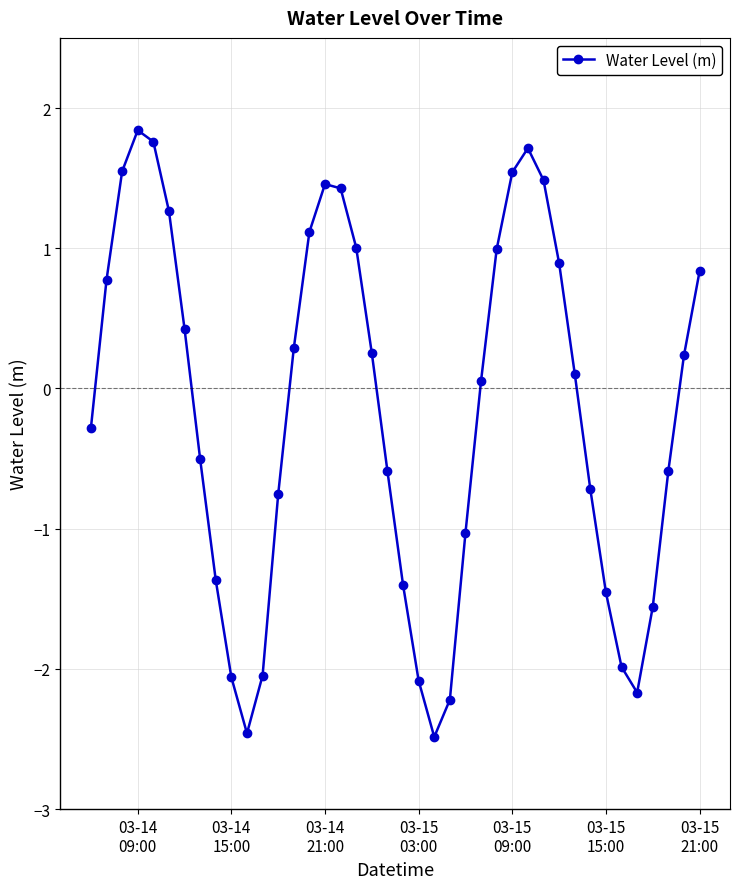

What is the value of the 29th point from the left?

1.7